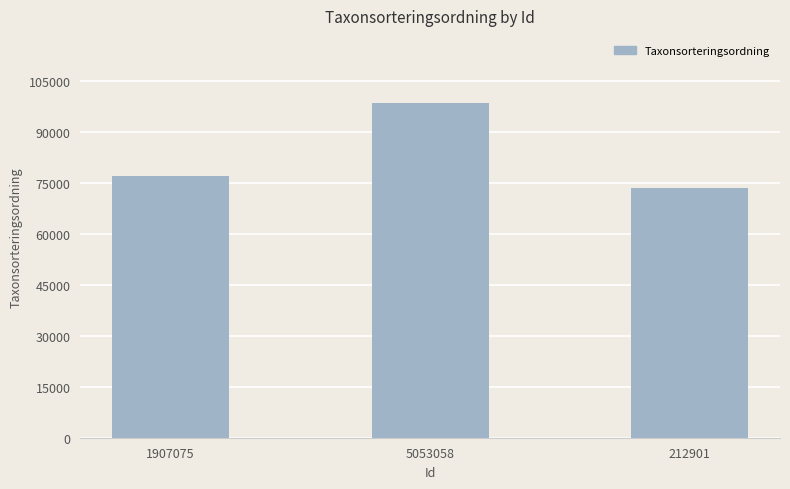

How many data points does each series have?

3